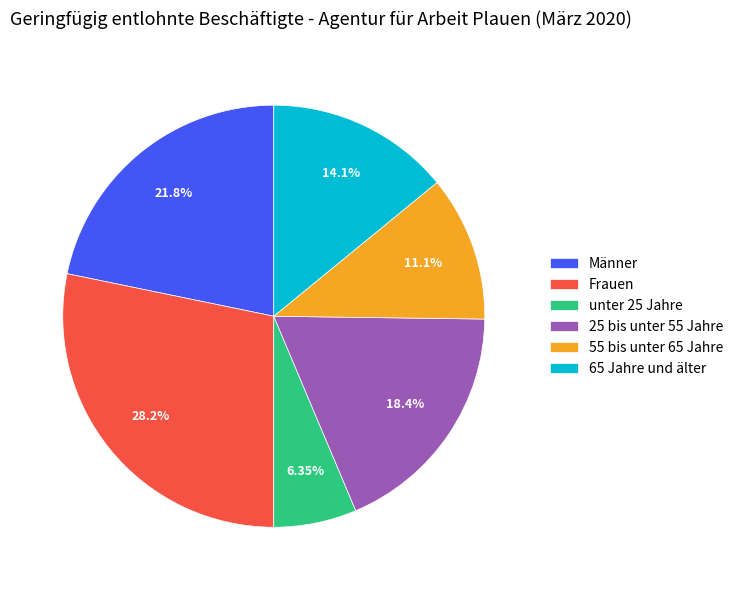

Combined, what portion of the pie is unter 25 Jahre and 25 bis unter 55 Jahre?

24.8%